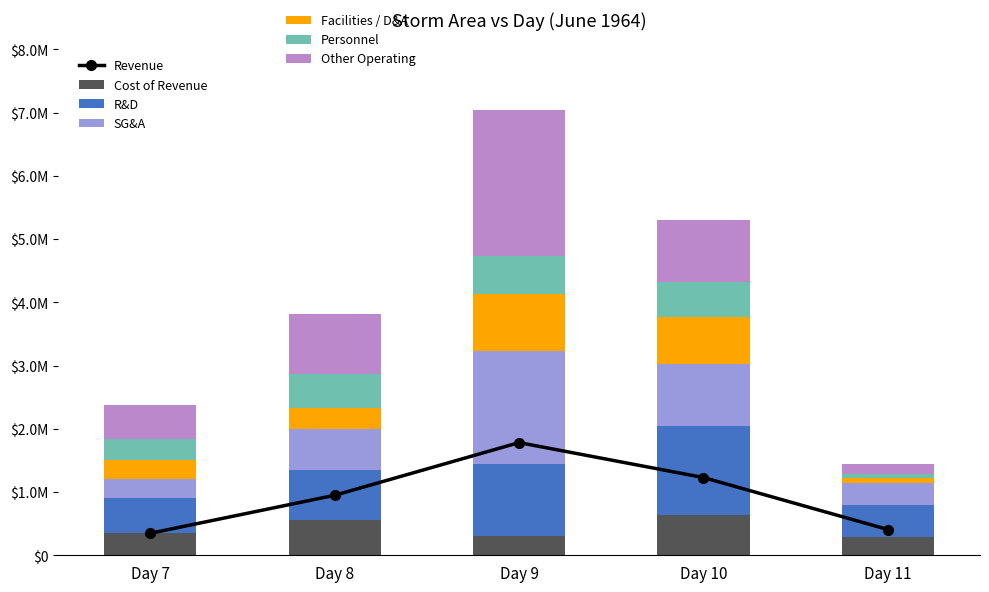

What is the difference between the second highest and second lowest values in the Other Operating series?

430625